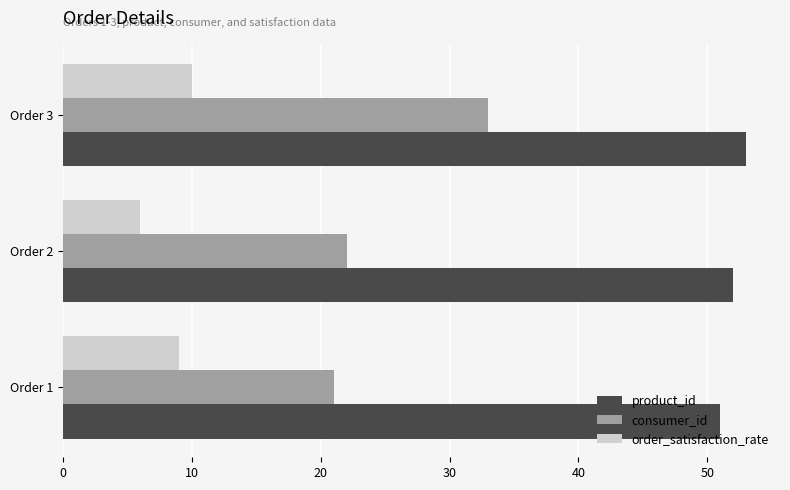

Which series has the widest spread of values?

consumer_id